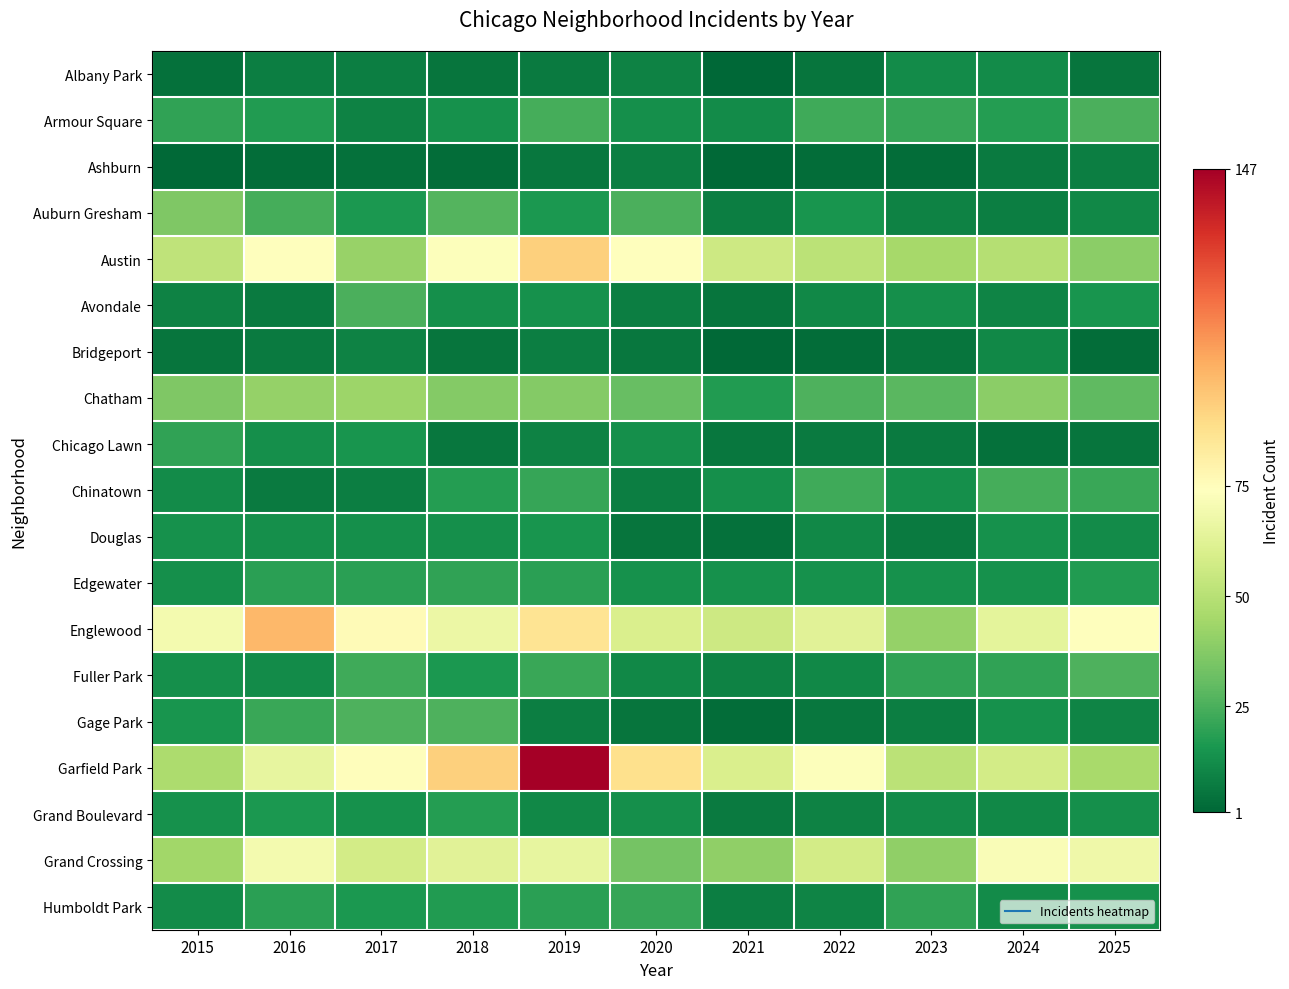

Which series has the largest total across all categories?

Garfield Park